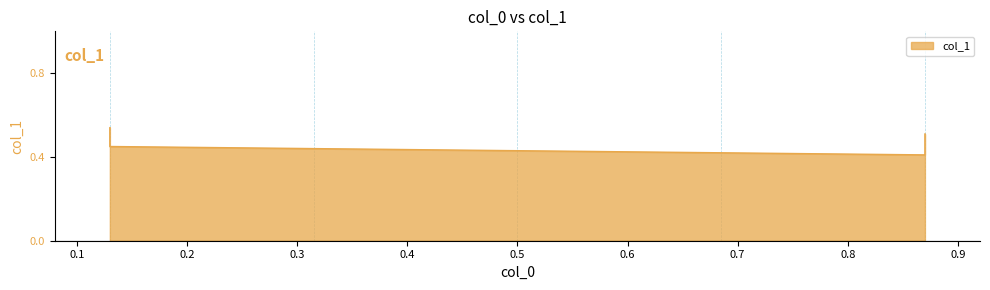

The chart shows a value of 0.5 at 0.87. True or false?

True